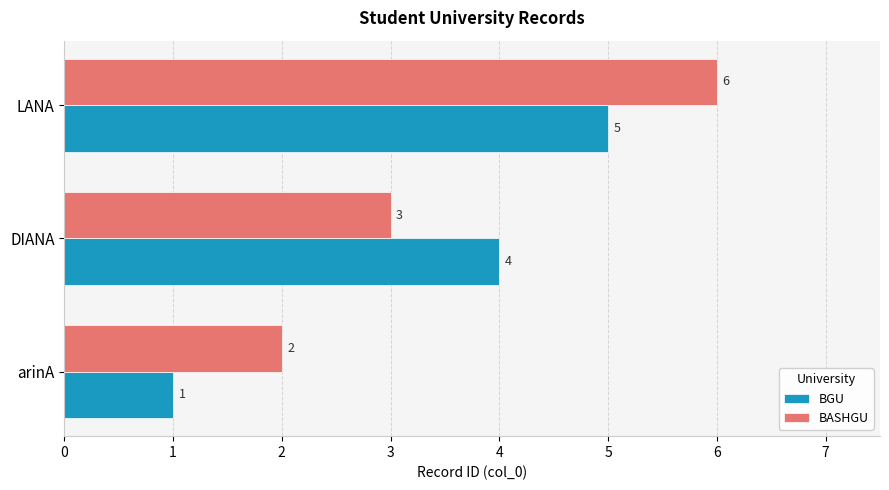

Rank the series by their maximum value, from highest to lowest.

BASHGU, BGU